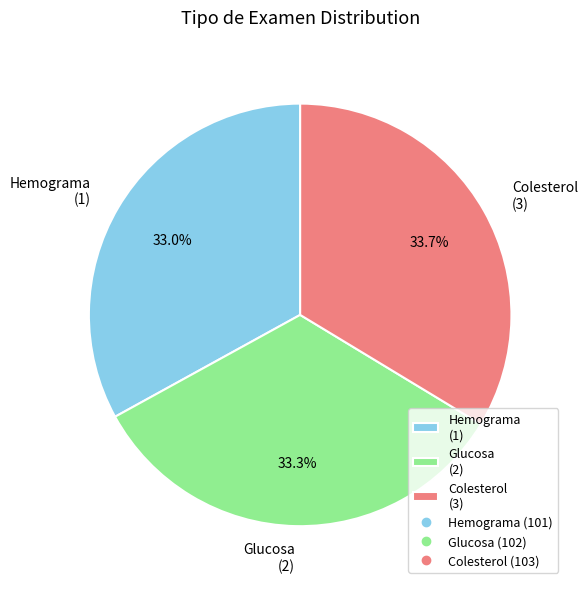

What is the ratio of the value at Hemograma (1) to the value at Colesterol (3)?

1.0